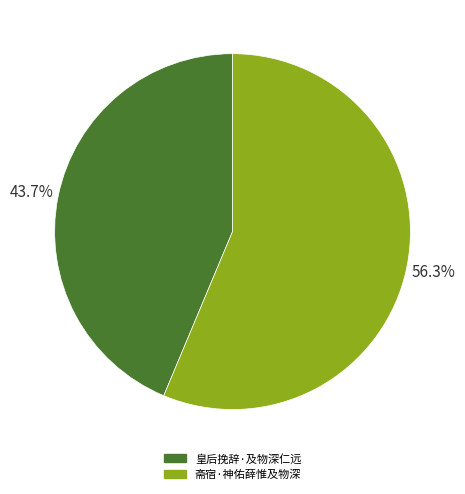

Which category has the smallest portion of the pie?

皇后挽辞·及物深仁远